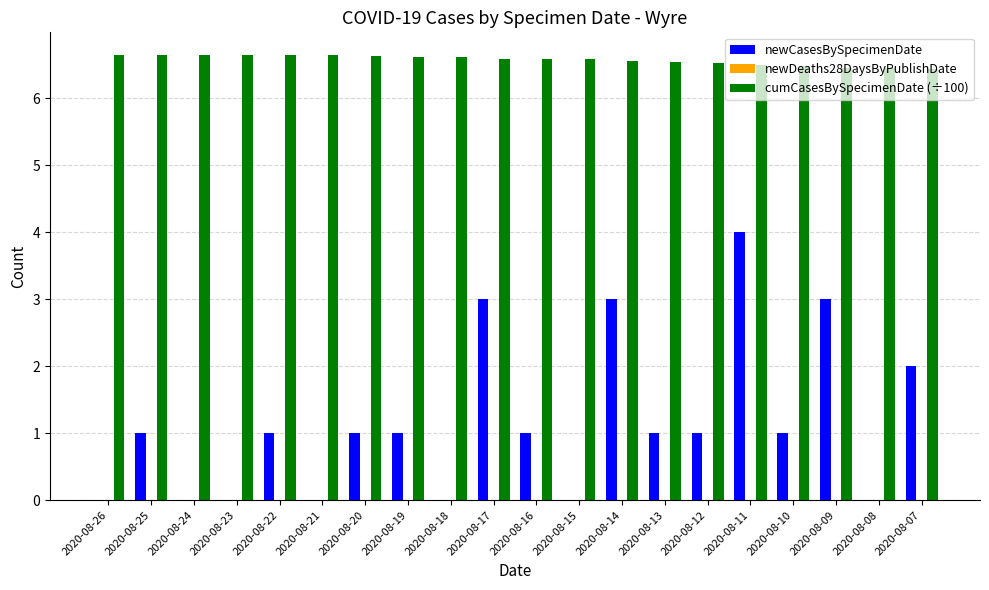

Are the bars horizontal?

No